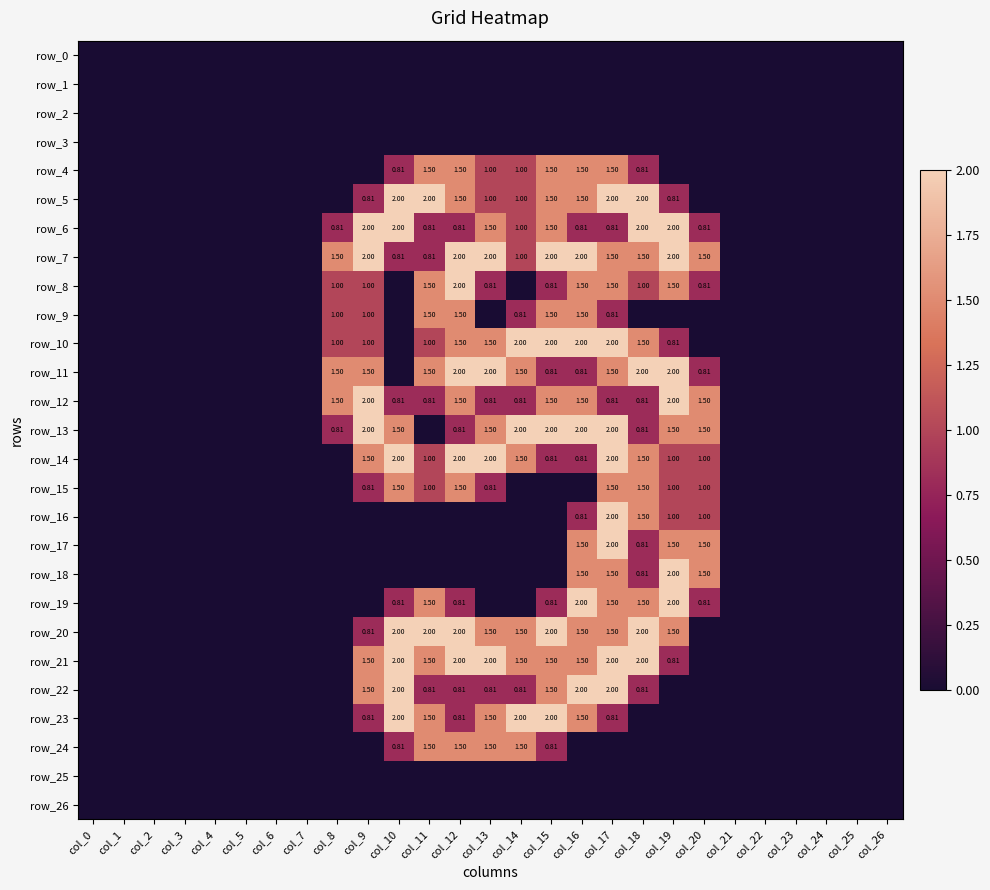

Reading right to left, extract all data points from this chart.

row_0: 0.0	0.0	0.0	0.0	0.0	0.0	0.0	0.0	0.0	0.0	0.0	0.0	0.0	0.0	0.0	0.0	0.0	0.0	0.0	0.0	0.0	0.0	0.0	0.0	0.0	0.0	0.0
row_1: 0.0	0.0	0.0	0.0	0.0	0.0	0.0	0.0	0.0	0.0	0.0	0.0	0.0	0.0	0.0	0.0	0.0	0.0	0.0	0.0	0.0	0.0	0.0	0.0	0.0	0.0	0.0
row_2: 0.0	0.0	0.0	0.0	0.0	0.0	0.0	0.0	0.0	0.0	0.0	0.0	0.0	0.0	0.0	0.0	0.0	0.0	0.0	0.0	0.0	0.0	0.0	0.0	0.0	0.0	0.0
row_3: 0.0	0.0	0.0	0.0	0.0	0.0	0.0	0.0	0.0	0.0	0.0	0.0	0.0	0.0	0.0	0.0	0.0	0.0	0.0	0.0	0.0	0.0	0.0	0.0	0.0	0.0	0.0
row_4: 0.0	0.0	0.0	0.0	0.0	0.0	0.0	0.0	0.8	1.5	1.5	1.5	1.0	1.0	1.5	1.5	0.8	0.0	0.0	0.0	0.0	0.0	0.0	0.0	0.0	0.0	0.0
row_5: 0.0	0.0	0.0	0.0	0.0	0.0	0.0	0.8	2.0	2.0	1.5	1.5	1.0	1.0	1.5	2.0	2.0	0.8	0.0	0.0	0.0	0.0	0.0	0.0	0.0	0.0	0.0
row_6: 0.0	0.0	0.0	0.0	0.0	0.0	0.8	2.0	2.0	0.8	0.8	1.5	1.0	1.5	0.8	0.8	2.0	2.0	0.8	0.0	0.0	0.0	0.0	0.0	0.0	0.0	0.0
row_7: 0.0	0.0	0.0	0.0	0.0	0.0	1.5	2.0	1.5	1.5	2.0	2.0	1.0	2.0	2.0	0.8	0.8	2.0	1.5	0.0	0.0	0.0	0.0	0.0	0.0	0.0	0.0
row_8: 0.0	0.0	0.0	0.0	0.0	0.0	0.8	1.5	1.0	1.5	1.5	0.8	0.0	0.8	2.0	1.5	0.0	1.0	1.0	0.0	0.0	0.0	0.0	0.0	0.0	0.0	0.0
row_9: 0.0	0.0	0.0	0.0	0.0	0.0	0.0	0.0	0.0	0.8	1.5	1.5	0.8	0.0	1.5	1.5	0.0	1.0	1.0	0.0	0.0	0.0	0.0	0.0	0.0	0.0	0.0
row_10: 0.0	0.0	0.0	0.0	0.0	0.0	0.0	0.8	1.5	2.0	2.0	2.0	2.0	1.5	1.5	1.0	0.0	1.0	1.0	0.0	0.0	0.0	0.0	0.0	0.0	0.0	0.0
row_11: 0.0	0.0	0.0	0.0	0.0	0.0	0.8	2.0	2.0	1.5	0.8	0.8	1.5	2.0	2.0	1.5	0.0	1.5	1.5	0.0	0.0	0.0	0.0	0.0	0.0	0.0	0.0
row_12: 0.0	0.0	0.0	0.0	0.0	0.0	1.5	2.0	0.8	0.8	1.5	1.5	0.8	0.8	1.5	0.8	0.8	2.0	1.5	0.0	0.0	0.0	0.0	0.0	0.0	0.0	0.0
row_13: 0.0	0.0	0.0	0.0	0.0	0.0	1.5	1.5	0.8	2.0	2.0	2.0	2.0	1.5	0.8	0.0	1.5	2.0	0.8	0.0	0.0	0.0	0.0	0.0	0.0	0.0	0.0
row_14: 0.0	0.0	0.0	0.0	0.0	0.0	1.0	1.0	1.5	2.0	0.8	0.8	1.5	2.0	2.0	1.0	2.0	1.5	0.0	0.0	0.0	0.0	0.0	0.0	0.0	0.0	0.0
row_15: 0.0	0.0	0.0	0.0	0.0	0.0	1.0	1.0	1.5	1.5	0.0	0.0	0.0	0.8	1.5	1.0	1.5	0.8	0.0	0.0	0.0	0.0	0.0	0.0	0.0	0.0	0.0
row_16: 0.0	0.0	0.0	0.0	0.0	0.0	1.0	1.0	1.5	2.0	0.8	0.0	0.0	0.0	0.0	0.0	0.0	0.0	0.0	0.0	0.0	0.0	0.0	0.0	0.0	0.0	0.0
row_17: 0.0	0.0	0.0	0.0	0.0	0.0	1.5	1.5	0.8	2.0	1.5	0.0	0.0	0.0	0.0	0.0	0.0	0.0	0.0	0.0	0.0	0.0	0.0	0.0	0.0	0.0	0.0
row_18: 0.0	0.0	0.0	0.0	0.0	0.0	1.5	2.0	0.8	1.5	1.5	0.0	0.0	0.0	0.0	0.0	0.0	0.0	0.0	0.0	0.0	0.0	0.0	0.0	0.0	0.0	0.0
row_19: 0.0	0.0	0.0	0.0	0.0	0.0	0.8	2.0	1.5	1.5	2.0	0.8	0.0	0.0	0.8	1.5	0.8	0.0	0.0	0.0	0.0	0.0	0.0	0.0	0.0	0.0	0.0
row_20: 0.0	0.0	0.0	0.0	0.0	0.0	0.0	1.5	2.0	1.5	1.5	2.0	1.5	1.5	2.0	2.0	2.0	0.8	0.0	0.0	0.0	0.0	0.0	0.0	0.0	0.0	0.0
row_21: 0.0	0.0	0.0	0.0	0.0	0.0	0.0	0.8	2.0	2.0	1.5	1.5	1.5	2.0	2.0	1.5	2.0	1.5	0.0	0.0	0.0	0.0	0.0	0.0	0.0	0.0	0.0
row_22: 0.0	0.0	0.0	0.0	0.0	0.0	0.0	0.0	0.8	2.0	2.0	1.5	0.8	0.8	0.8	0.8	2.0	1.5	0.0	0.0	0.0	0.0	0.0	0.0	0.0	0.0	0.0
row_23: 0.0	0.0	0.0	0.0	0.0	0.0	0.0	0.0	0.0	0.8	1.5	2.0	2.0	1.5	0.8	1.5	2.0	0.8	0.0	0.0	0.0	0.0	0.0	0.0	0.0	0.0	0.0
row_24: 0.0	0.0	0.0	0.0	0.0	0.0	0.0	0.0	0.0	0.0	0.0	0.8	1.5	1.5	1.5	1.5	0.8	0.0	0.0	0.0	0.0	0.0	0.0	0.0	0.0	0.0	0.0
row_25: 0.0	0.0	0.0	0.0	0.0	0.0	0.0	0.0	0.0	0.0	0.0	0.0	0.0	0.0	0.0	0.0	0.0	0.0	0.0	0.0	0.0	0.0	0.0	0.0	0.0	0.0	0.0
row_26: 0.0	0.0	0.0	0.0	0.0	0.0	0.0	0.0	0.0	0.0	0.0	0.0	0.0	0.0	0.0	0.0	0.0	0.0	0.0	0.0	0.0	0.0	0.0	0.0	0.0	0.0	0.0